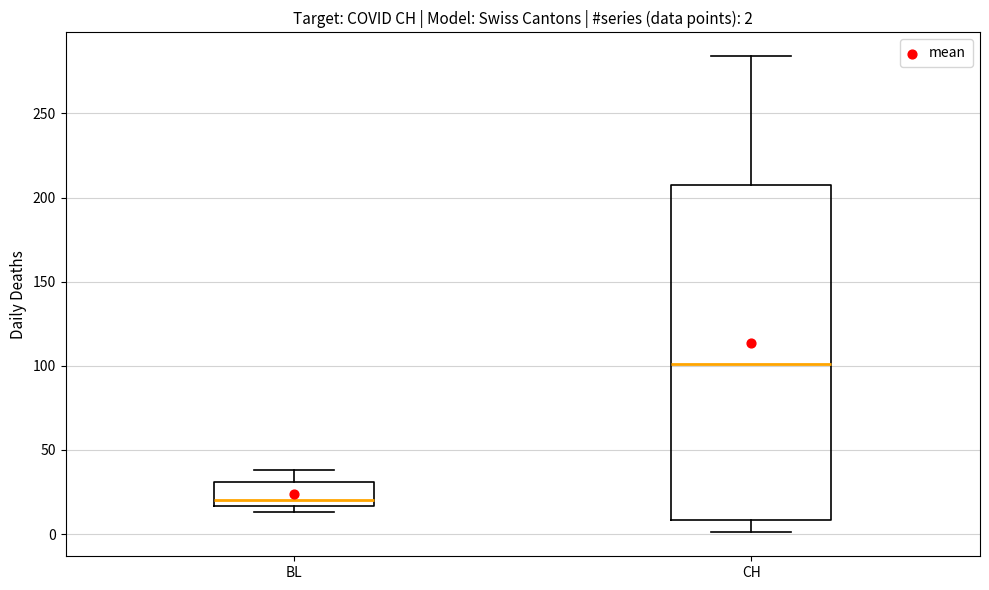

Which box has the highest median line?

CH